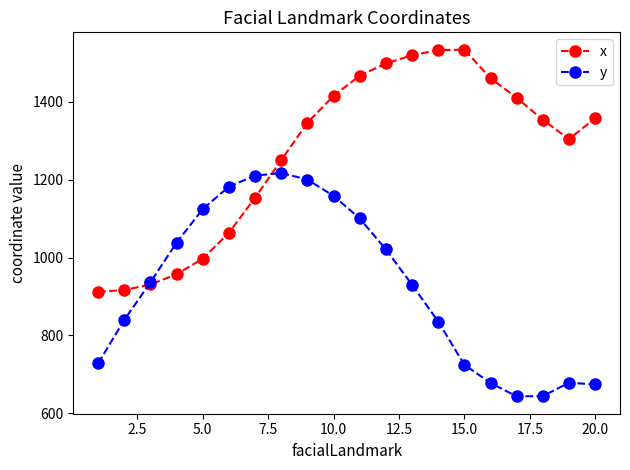

List the series in order of their peak value, lowest first.

y, x